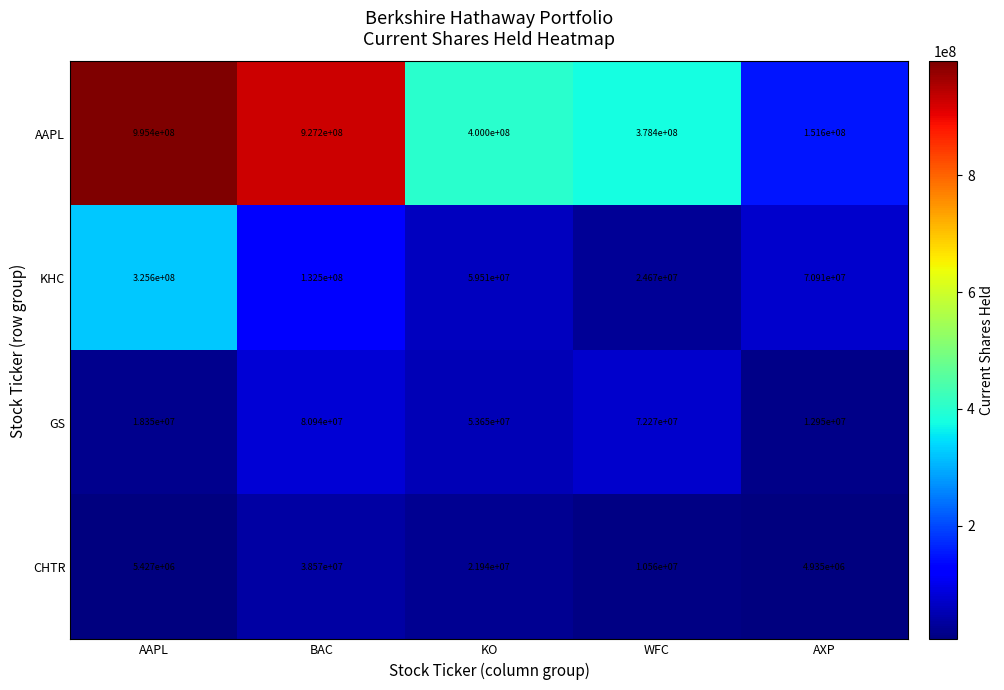

Where does the CHTR series first go above 10560000?

BAC